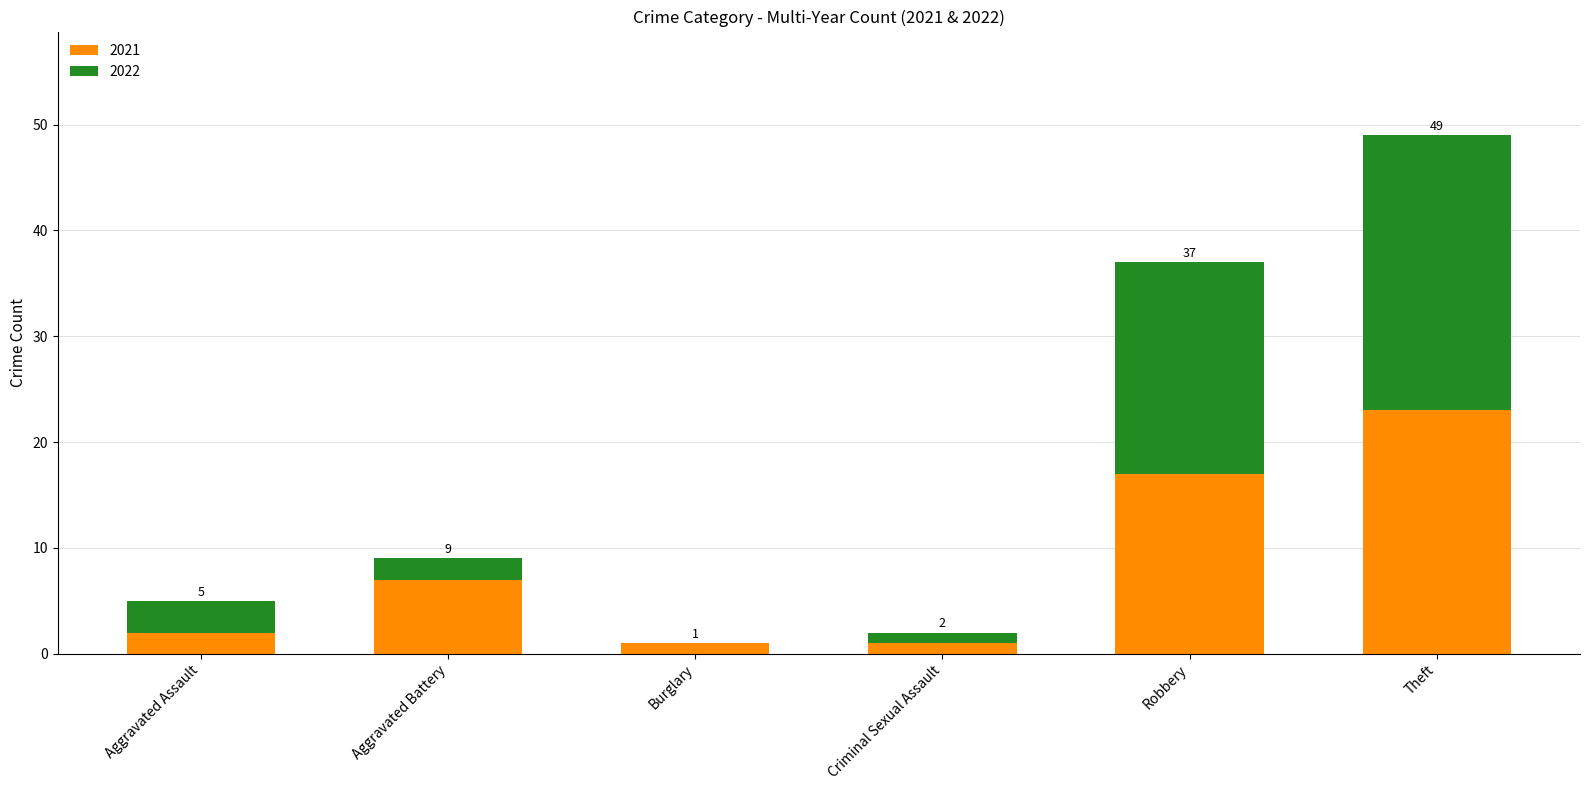

What are all the series names shown in the legend?

2021, 2022